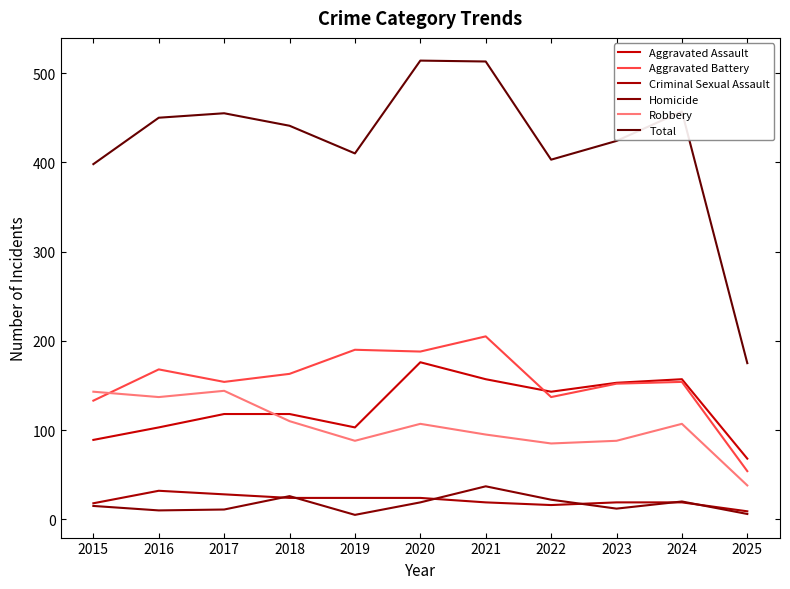

What is the maximum value for Aggravated Assault?

176